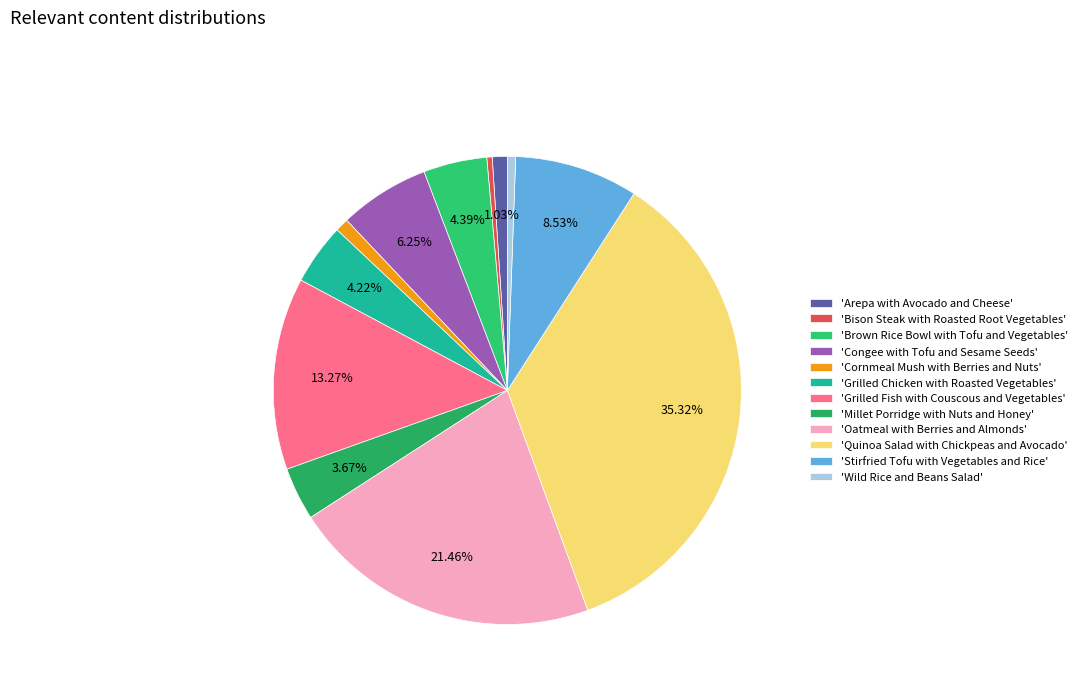

Which slice is the smallest?

Bison Steak with Roasted Root Vegetables